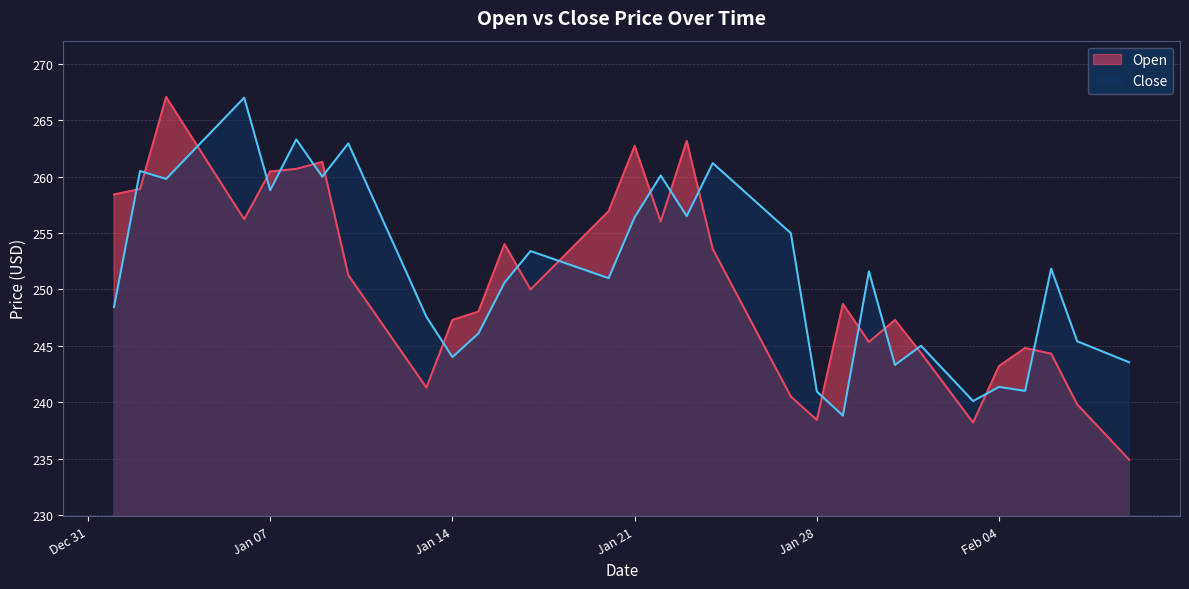

Is it true that Open equals 416.5 at Jan 07?

False